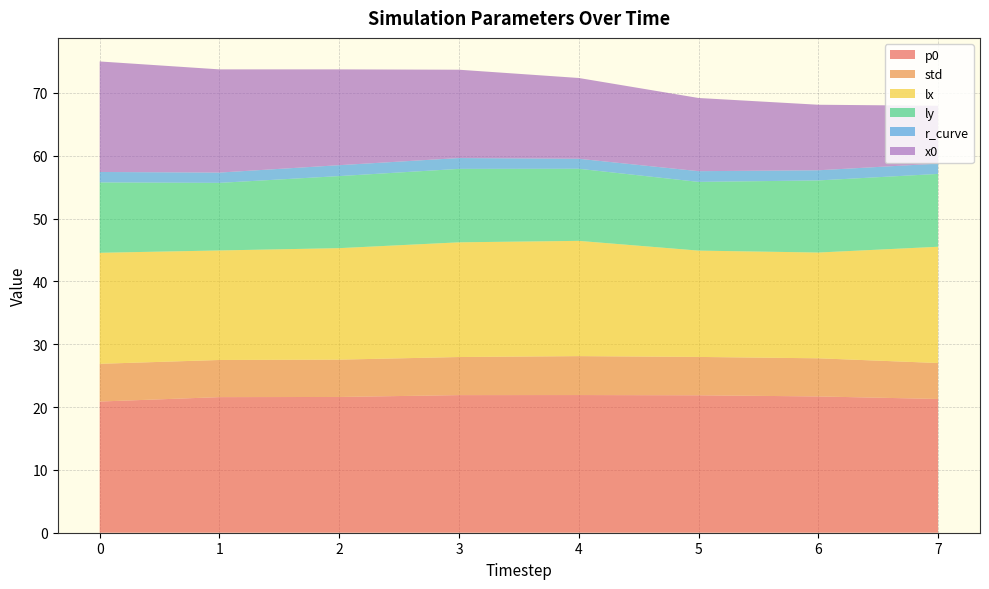

Reading left to right, list all the values displayed in this chart.

p0: 20.9	21.6	21.6	21.9	21.9	21.9	21.7	21.3
std: 6.0	5.9	5.9	6.1	6.2	6.1	6.1	5.7
lx: 17.7	17.4	17.7	18.3	18.3	16.9	16.8	18.5
ly: 11.2	10.8	11.5	11.7	11.5	10.9	11.5	11.6
r_curve: 1.7	1.6	1.7	1.7	1.6	1.7	1.6	1.6
x0: 17.6	16.4	15.2	14.1	12.9	11.6	10.4	9.2